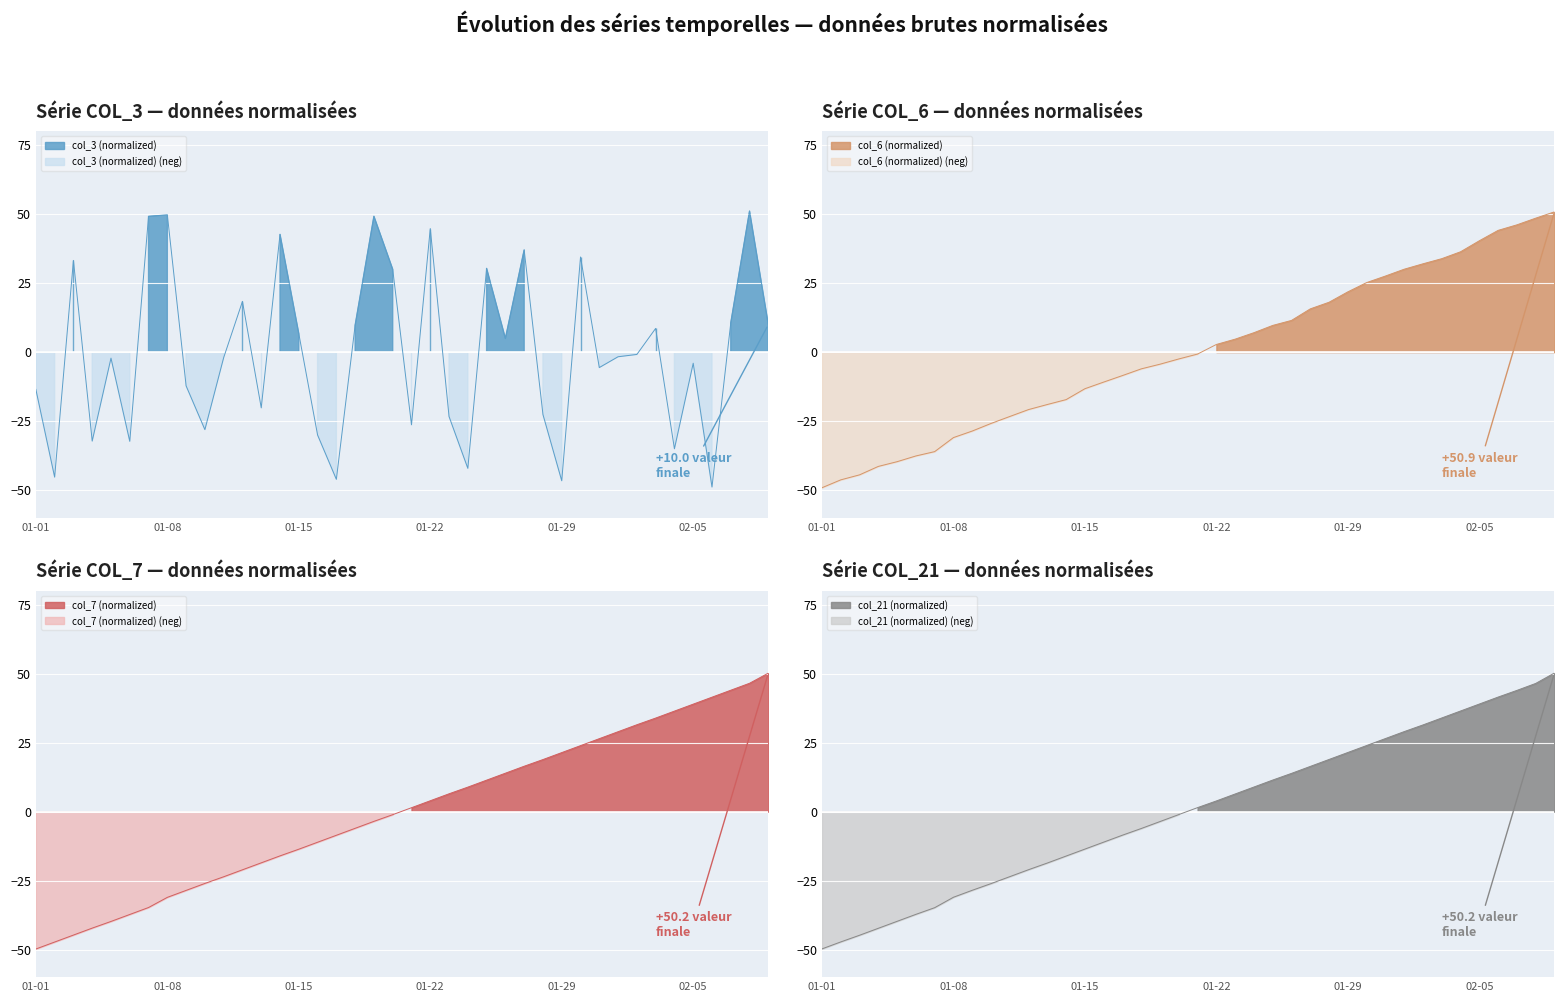

How many values in col_3 are above zero?

18